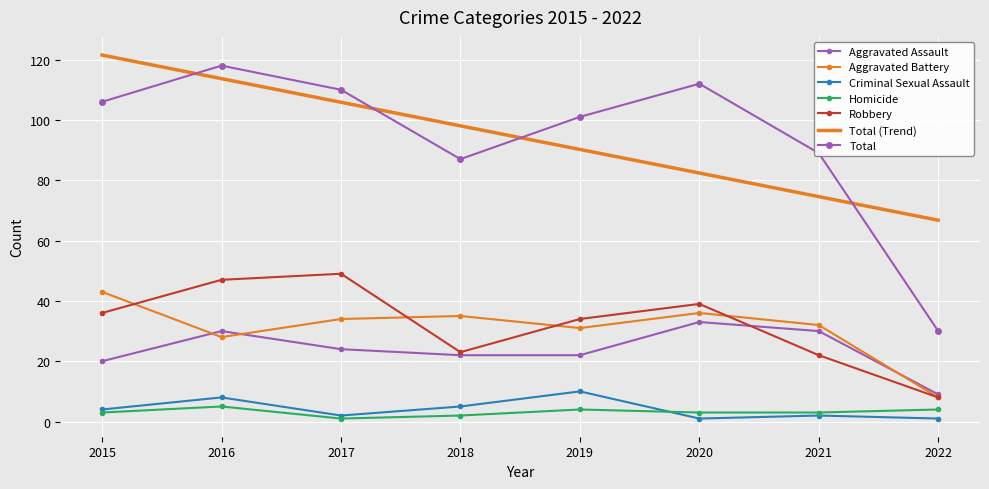

At which label does Total first exceed 106?

2016